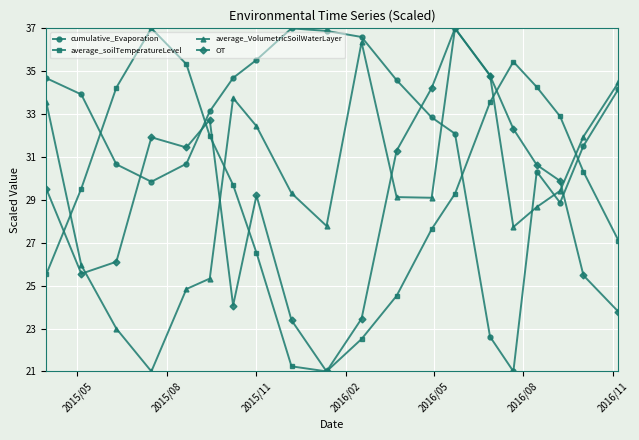

Which series has the largest total across all categories?

cumulative_Evaporation